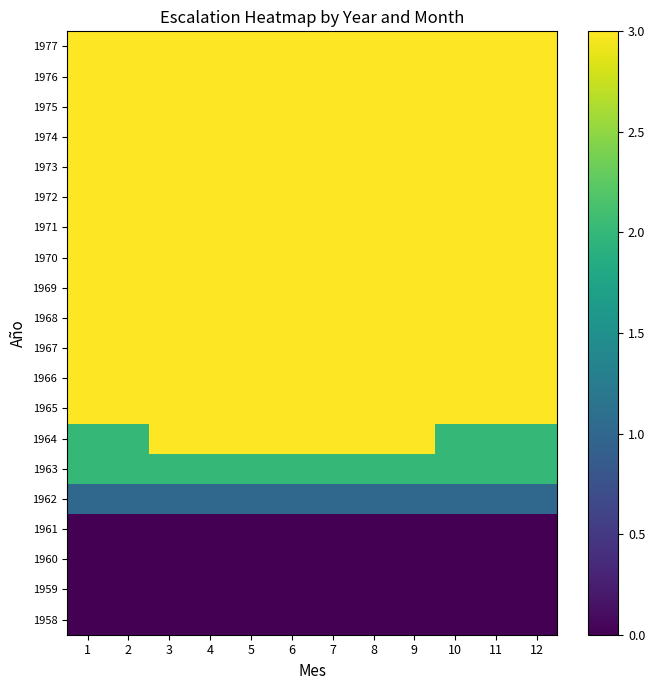

How many categories are shown in the chart?

12